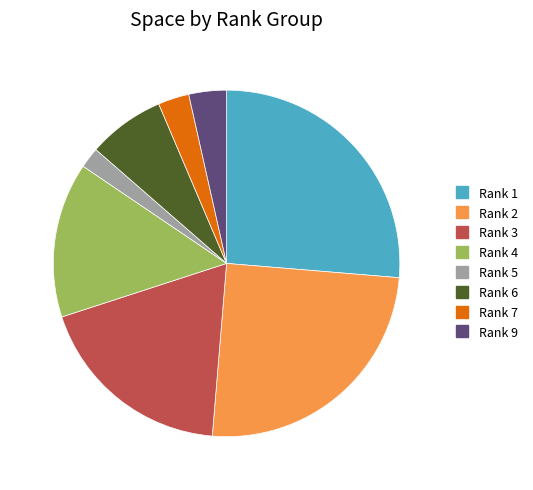

Is there any slice that represents more than half of the pie?

No